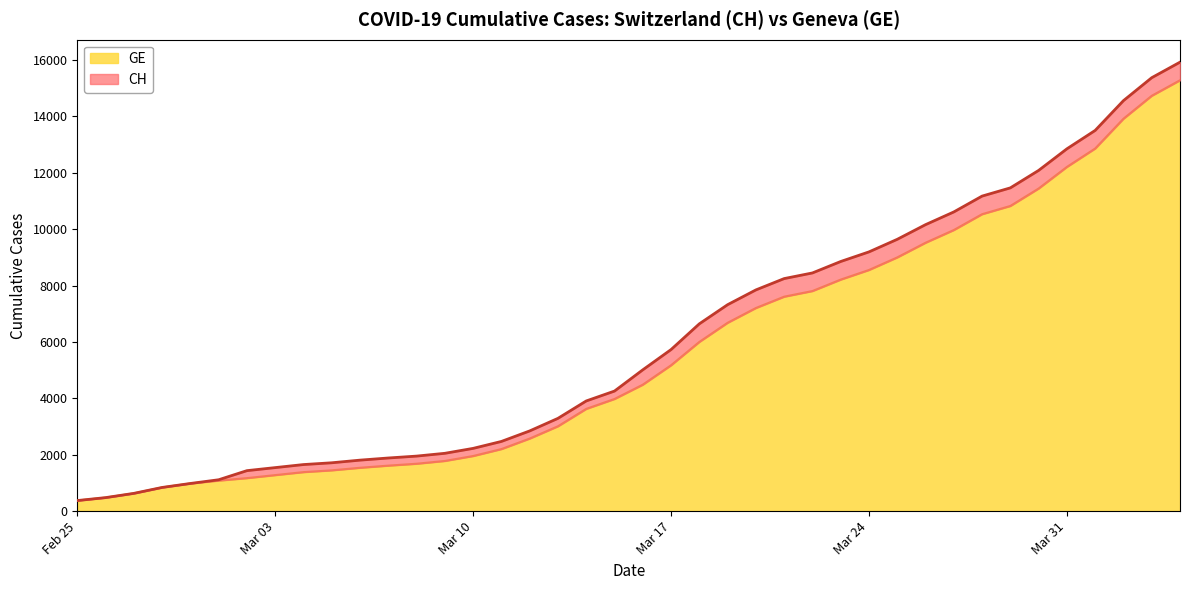

What is the minimum value for GE?

375